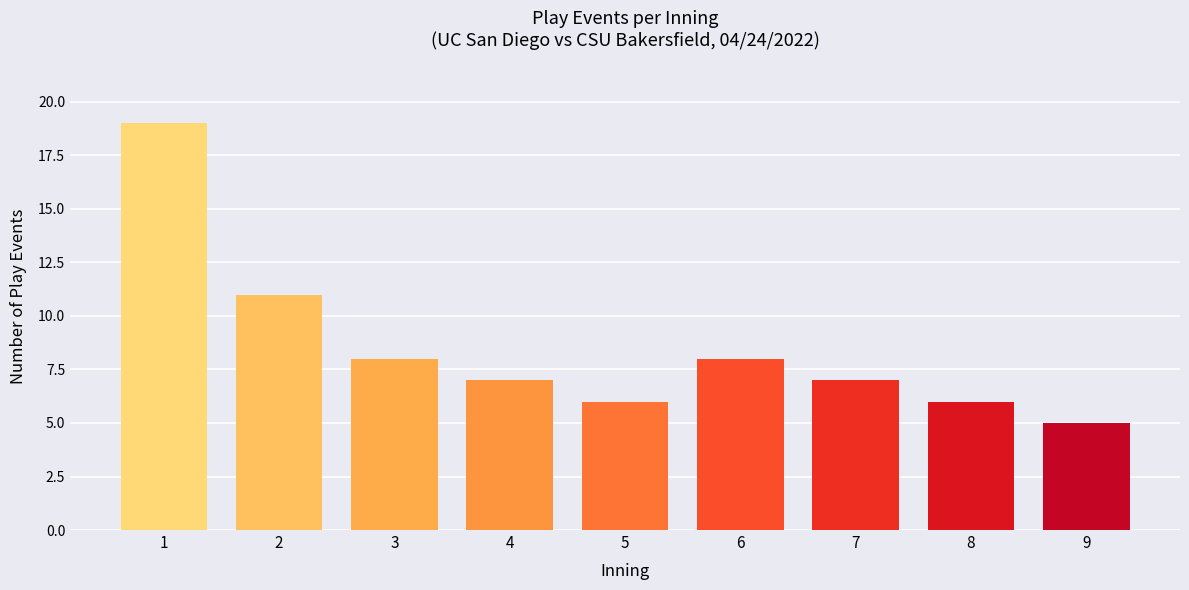

Approximately how many times larger is the value at 4 compared to 3?

0.9